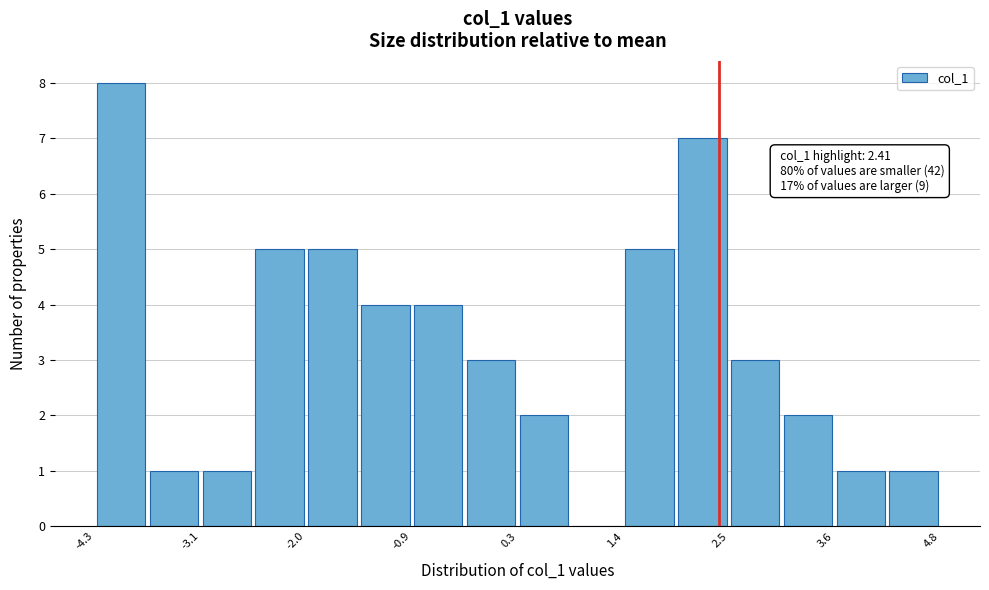

Around what value on the x-axis is the tallest bar? Give the approximate position of its centre, as read against the axis.

-4.0